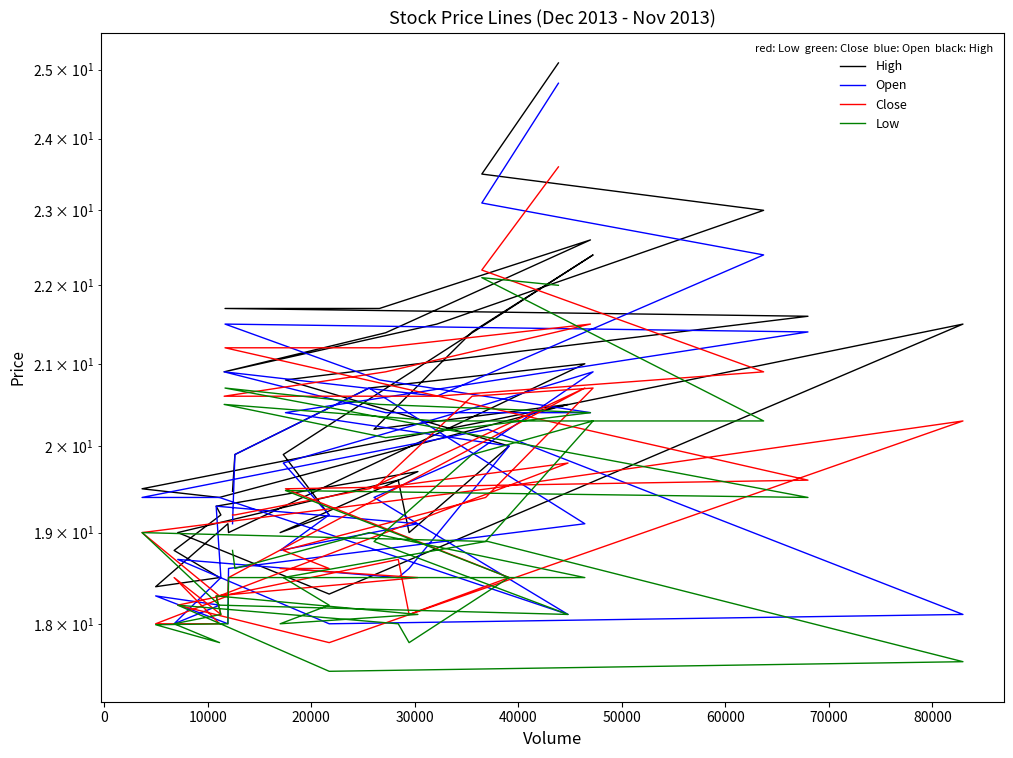

The value of Close at 29 is 6.8. True or false?

False